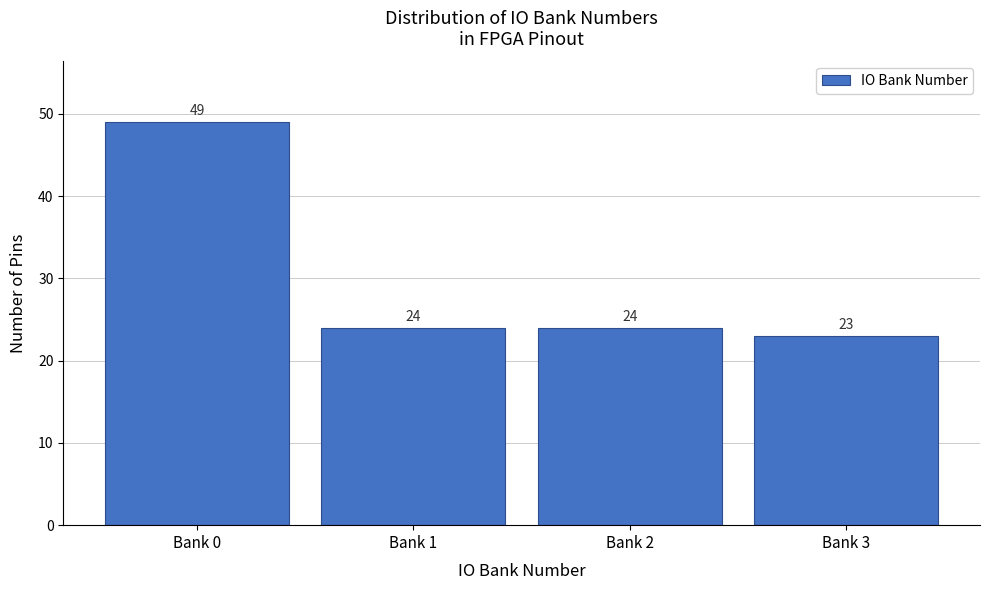

Reading right to left, list all the values displayed in this chart.

Bank 3=23	Bank 2=24	Bank 1=24	Bank 0=49